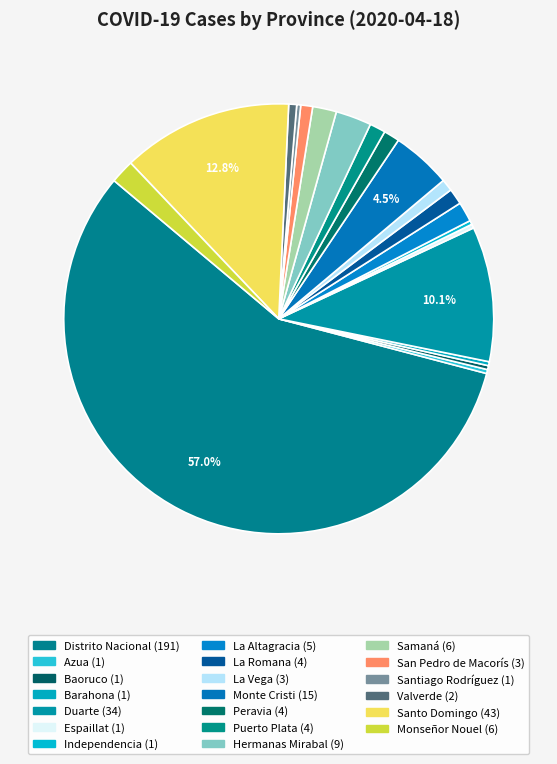

To the nearest percent, what is the difference between the largest and smallest slice percentages?

57%